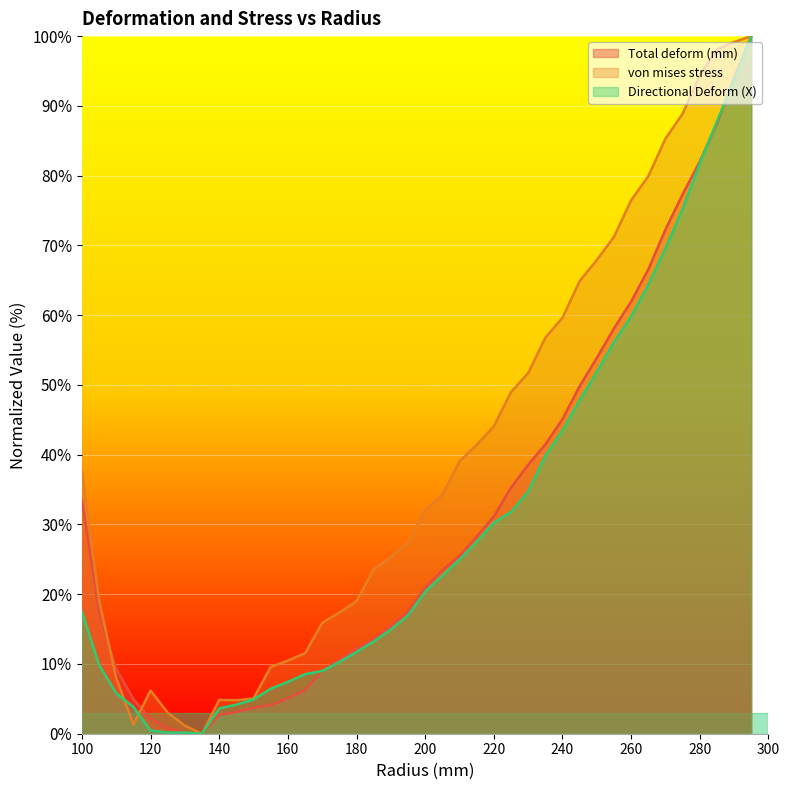

Reading right to left, transcribe all the data shown in this chart.

Total deform (mm): 295=100.0	290=94.0	285=87.5	280=82.0	275=77.3	270=72.3	265=66.6	260=61.9	255=58.1	250=53.9	245=49.8	240=45.1	235=41.5	230=38.6	225=35.3	220=31.1	215=28.2	210=25.5	205=23.4	200=21.0	195=17.6	190=15.5	185=13.5	180=12.2	175=10.6	170=9.1	165=6.2	160=5.1	155=4.1	150=3.7	145=3.1	140=2.7	135=0.0	130=0.2	125=0.8	120=2.2	115=5.0	110=9.3	105=17.4	100=33.5
von mises stress: 295=100.0	290=99.2	285=98.1	280=94.4	275=88.9	270=85.3	265=79.9	260=76.5	255=71.2	250=67.9	245=64.9	240=59.6	235=56.8	230=51.7	225=49.0	220=44.1	215=41.4	210=39.0	205=34.2	200=32.1	195=27.4	190=25.3	185=23.6	180=19.0	175=17.4	170=15.9	165=11.5	160=10.5	155=9.6	150=5.1	145=4.8	140=4.8	135=0.0	130=1.2	125=3.0	120=6.2	115=1.3	110=8.0	105=19.1	100=37.5
Directional Deform (X): 295=100.0	290=93.7	285=87.8	280=81.8	275=75.2	270=69.6	265=64.4	260=59.8	255=56.1	250=51.8	245=47.8	240=43.5	235=39.8	230=34.7	225=31.8	220=30.3	215=27.5	210=25.0	205=22.6	200=20.4	195=17.0	190=14.9	185=13.2	180=11.7	175=10.3	170=9.0	165=8.5	160=7.4	155=6.5	150=4.9	145=4.2	140=3.6	135=0.0	130=0.2	125=0.2	120=0.5	115=3.8	110=5.8	105=9.9	100=17.5